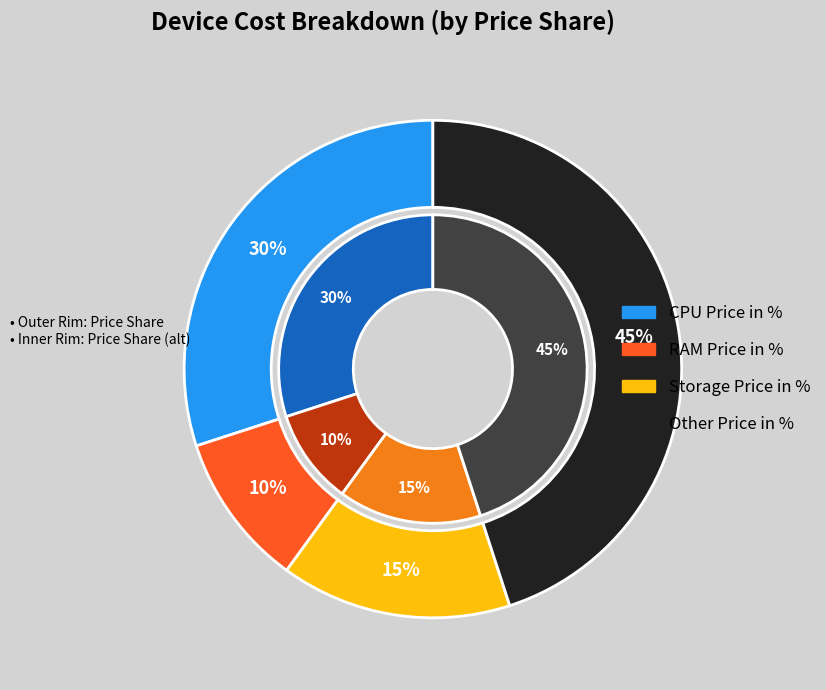

To the nearest percent, what is the combined percentage of Other Price in % and RAM Price in %?

55%